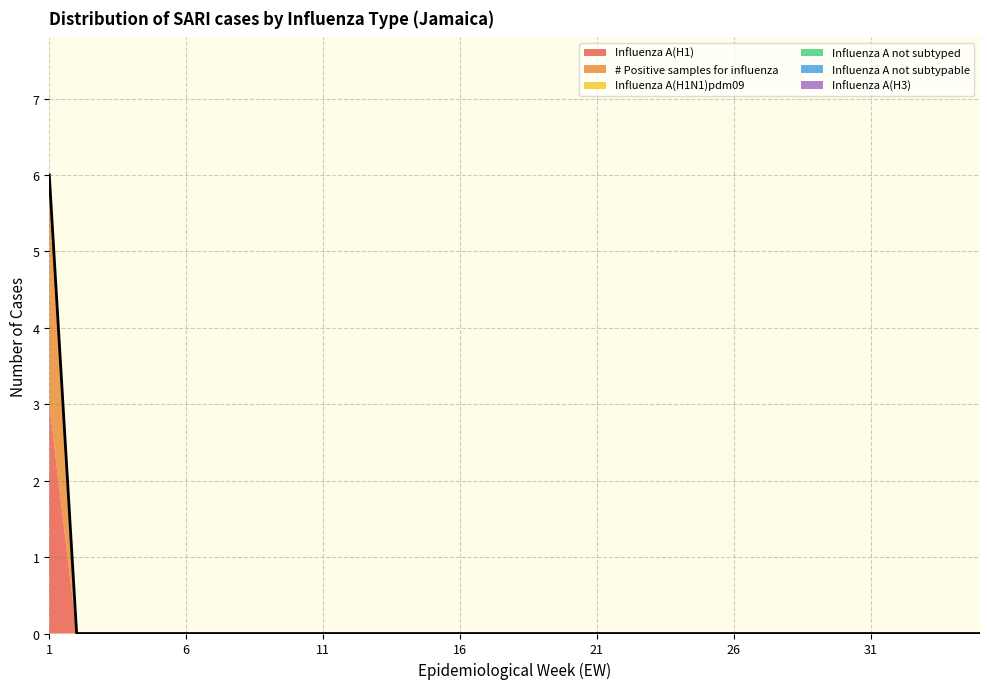

What are all the series names shown in the legend?

Influenza A(H1), # Positive samples for influenza, Influenza A(H1N1)pdm09, Influenza A not subtyped, Influenza A not subtypable, Influenza A(H3)